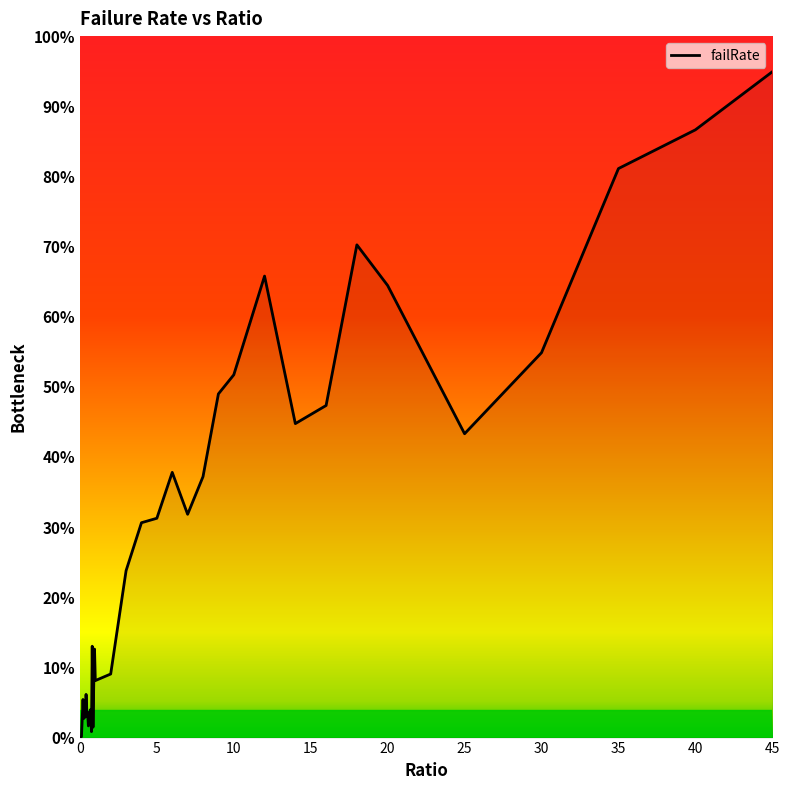

What is the value of the 27th point from the left?

0.3